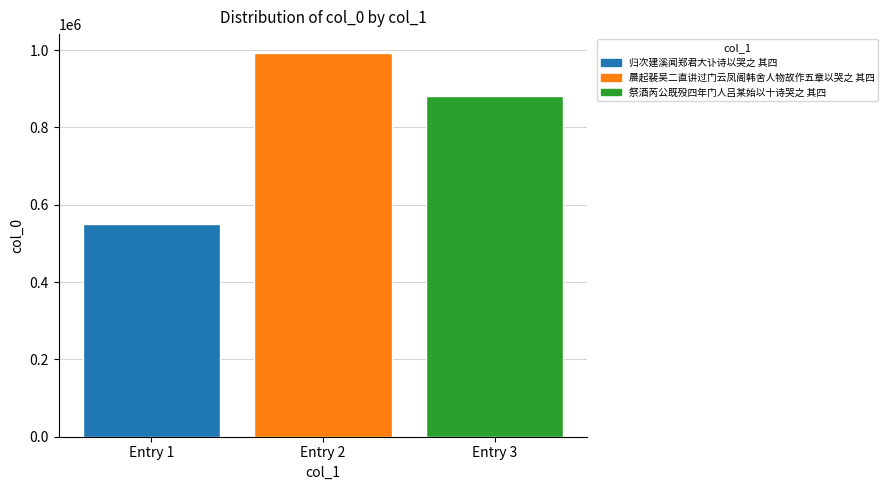

Does the chart contain any negative values?

No